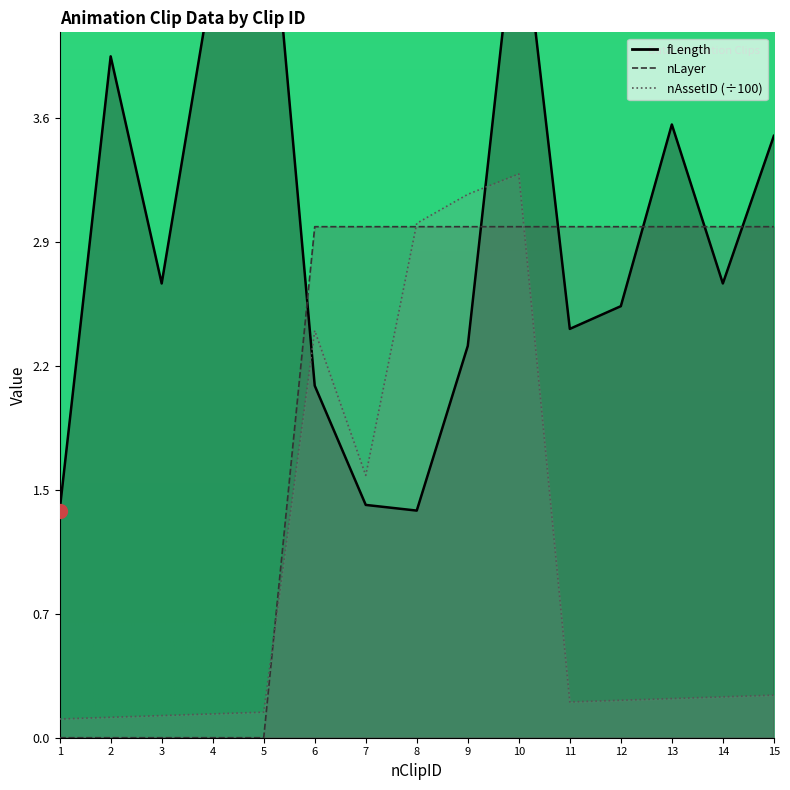

How many interior local valleys does the fLength series have?

4